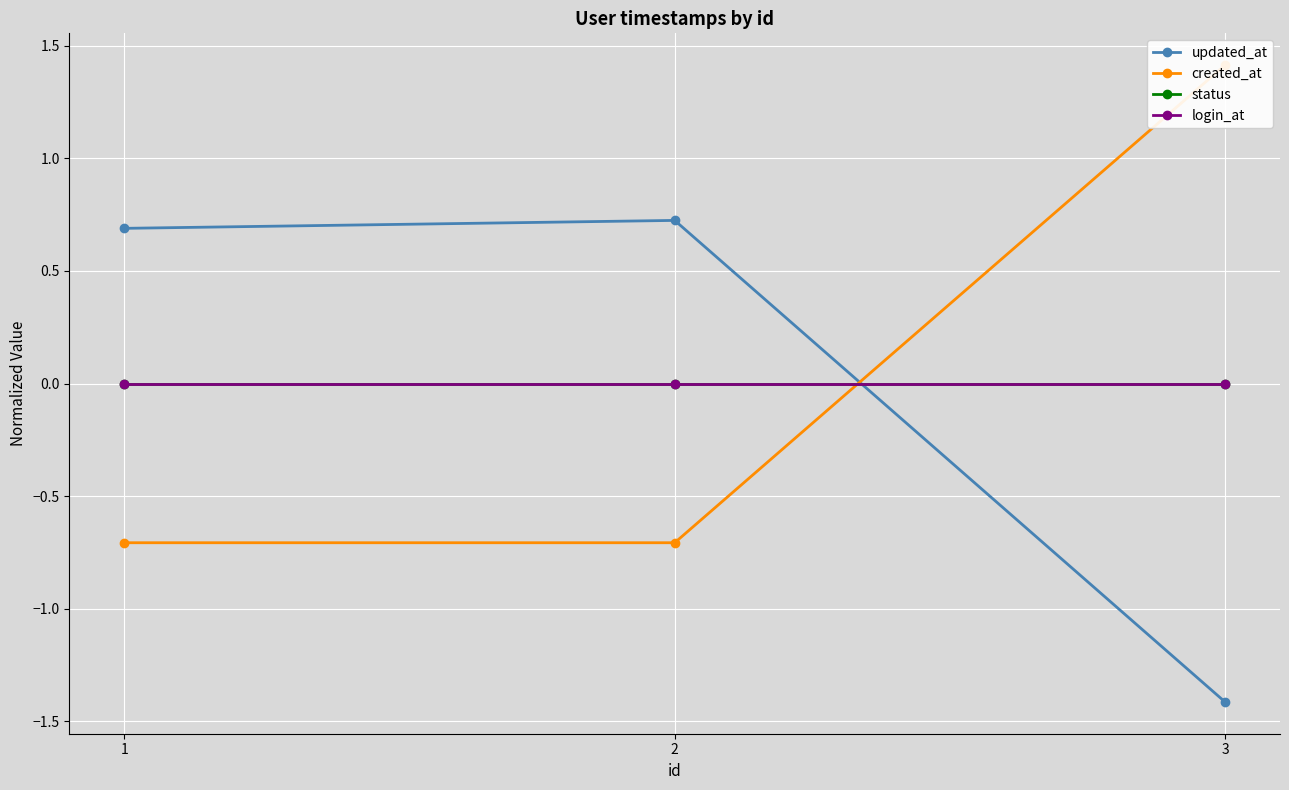

Rank the categories by updated_at value from highest to lowest.

2, 1, 3